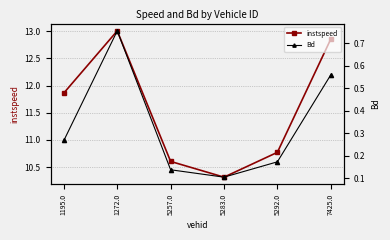

At which label is Bd closest to 0?

5283.0